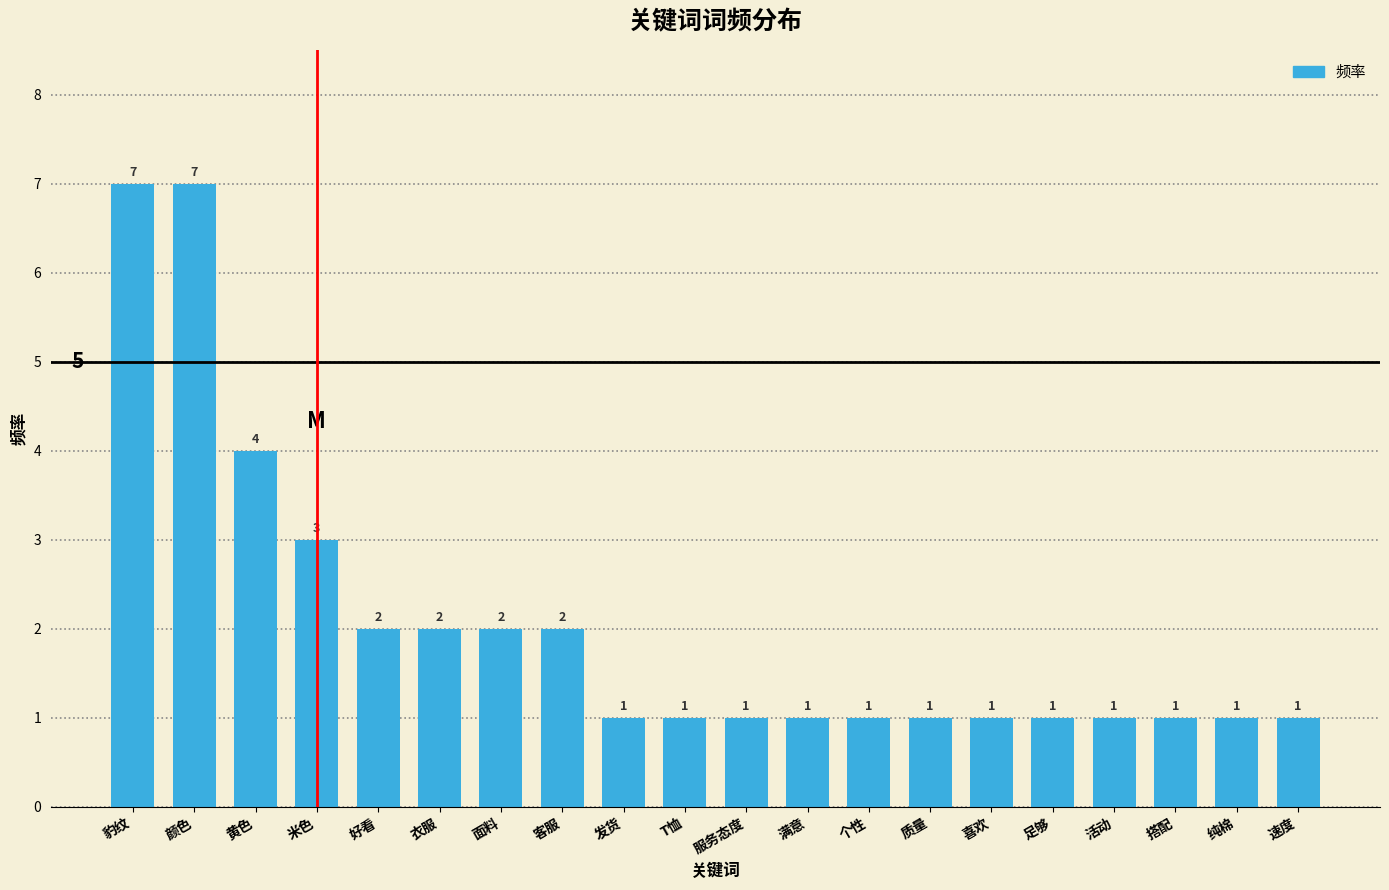

Reading left to right, extract all data points from this chart.

7	7	4	3	2	2	2	2	1	1	1	1	1	1	1	1	1	1	1	1